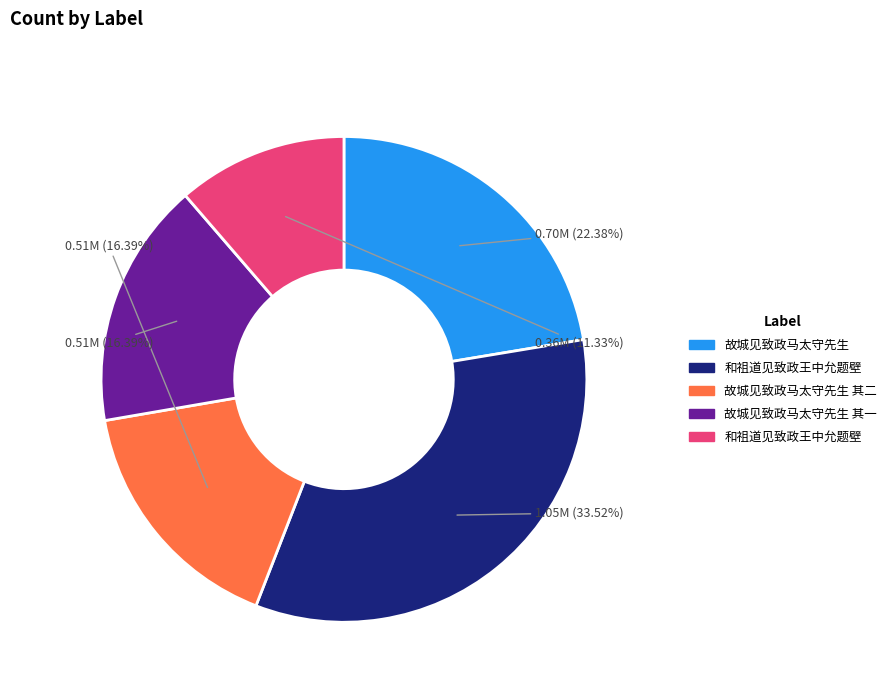

Is there a majority slice in this chart?

No